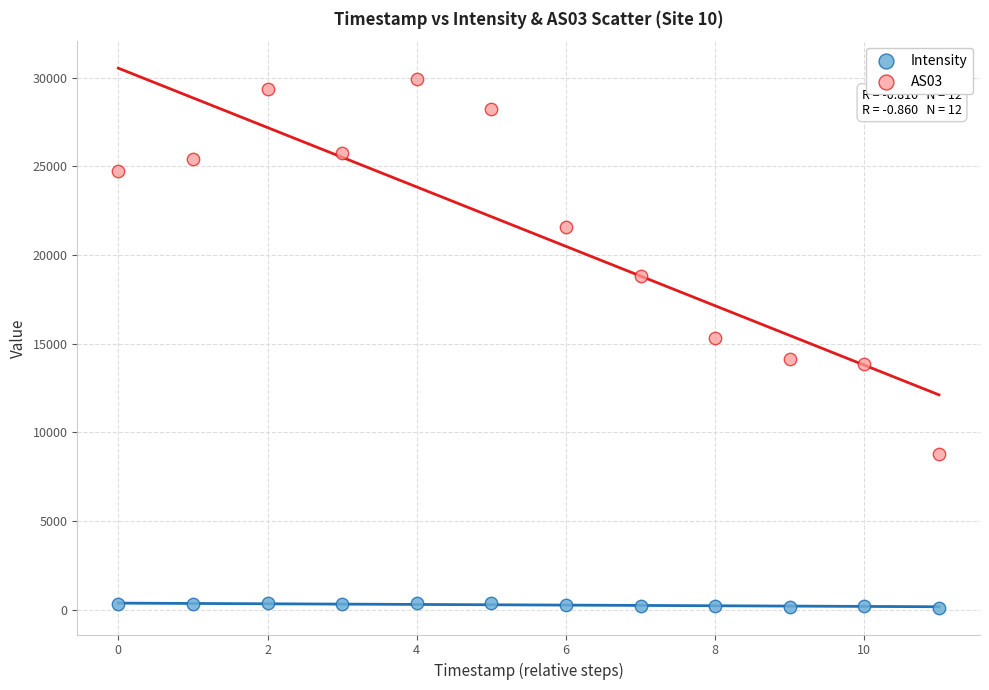

Which series contains the highest Y value?

AS03